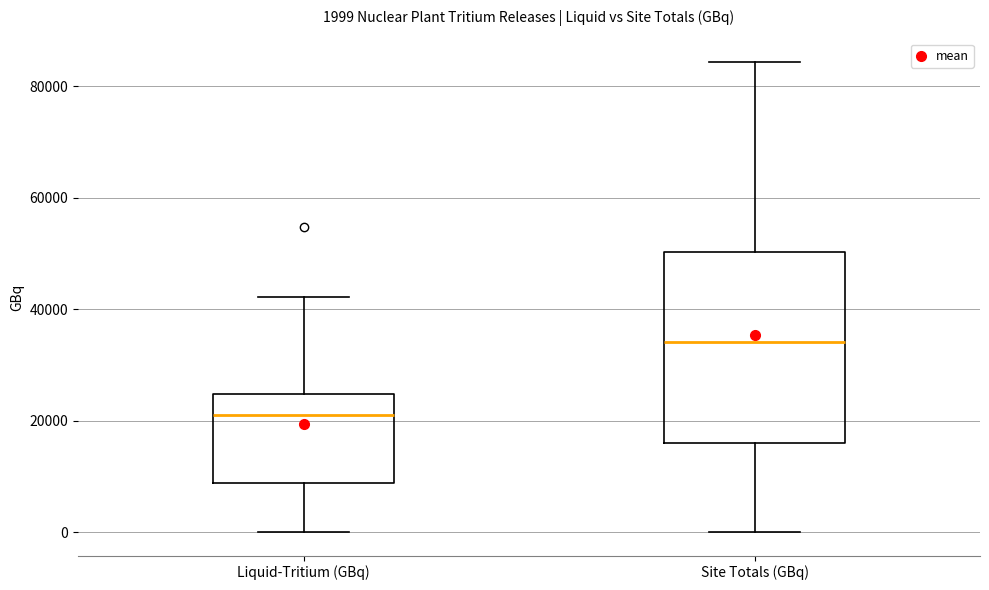

Which box has the lowest median line?

Liquid-Tritium (GBq)